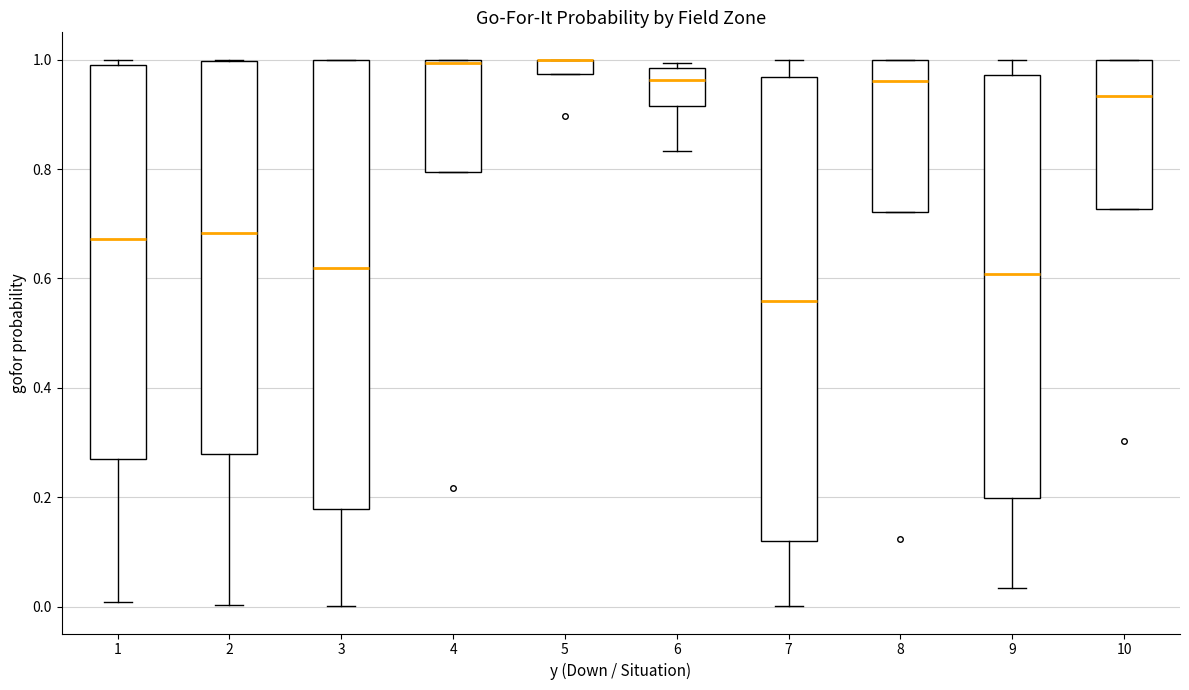

Where does the median line of the box at x = 2 sit on the y-axis? The values are not printed on the chart, so give them approximately, as read against the axis.

0.68